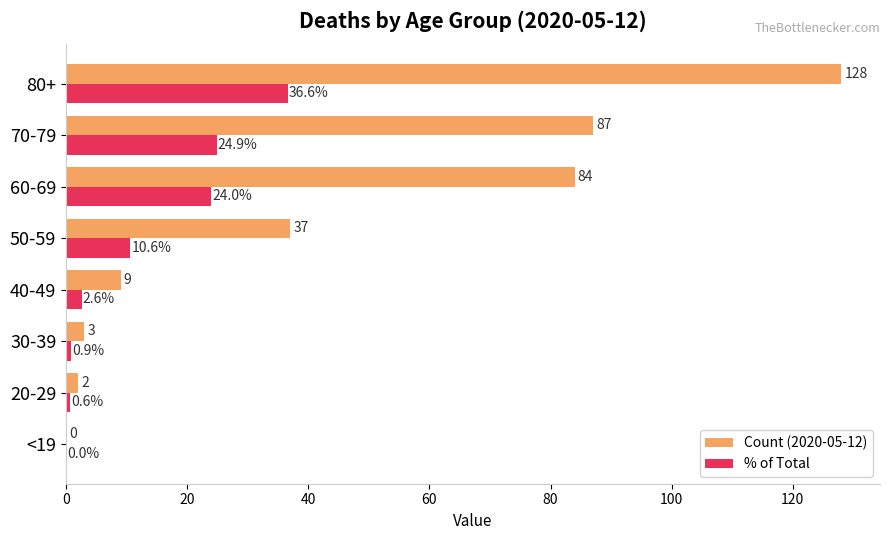

Which category has the highest value across all series?

80+